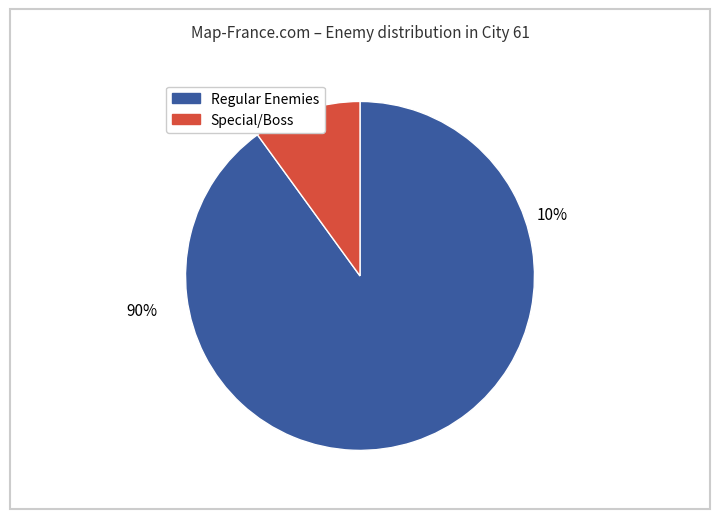

Is it true that ID=266 is 1% of the pie?

False